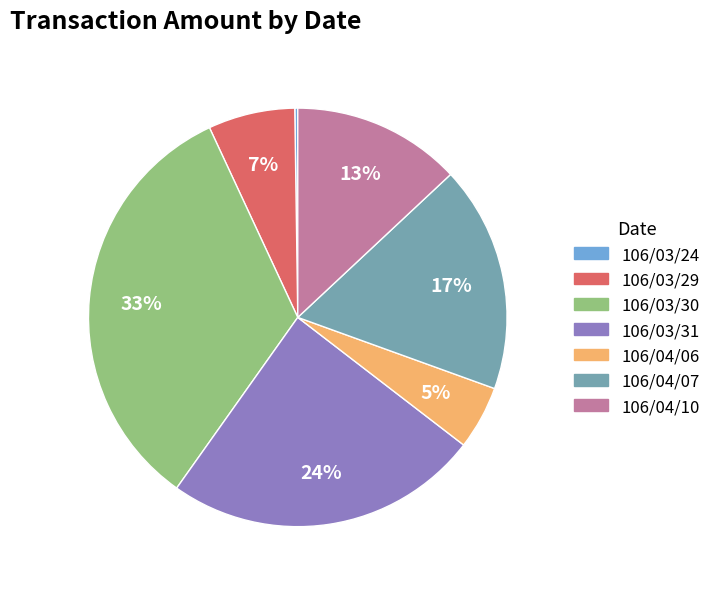

Does 106/04/07 represent more than half of the total?

No